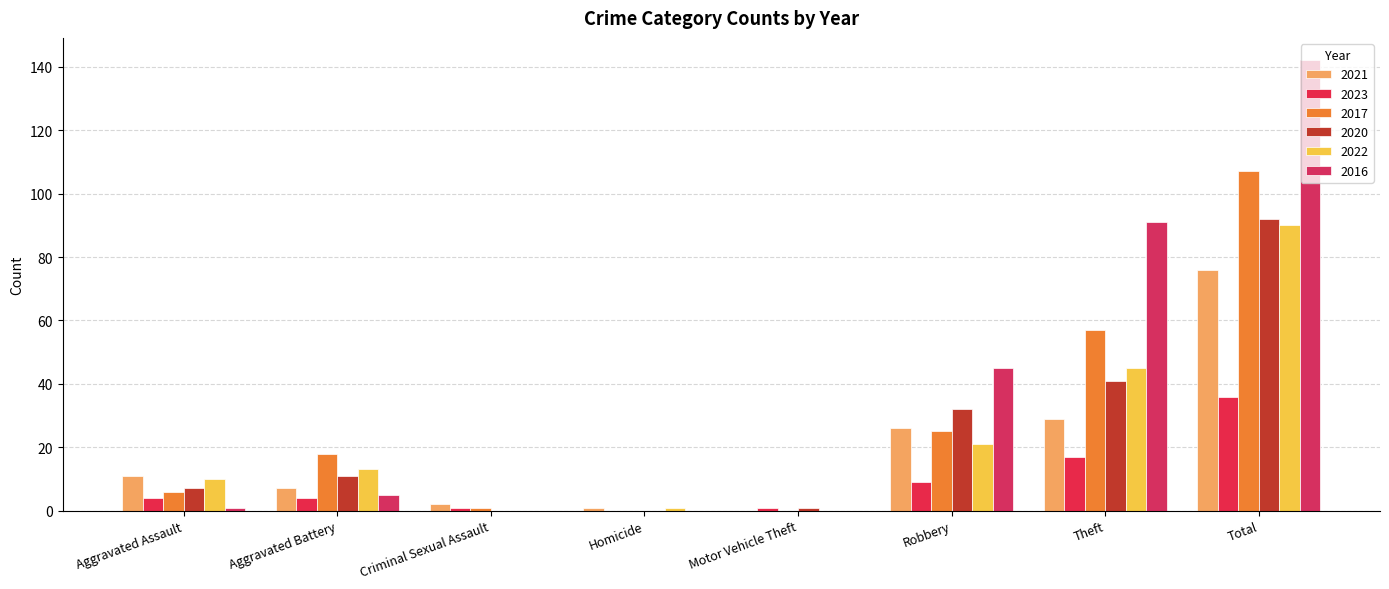

How many groups of bars are there?

8